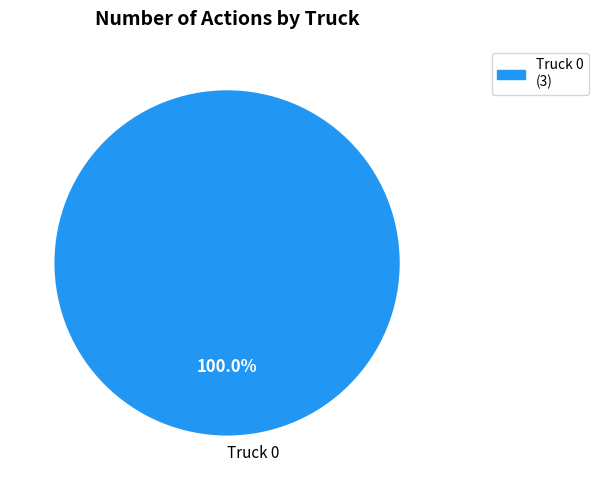

Rank the categories by value from highest to lowest.

Truck 0